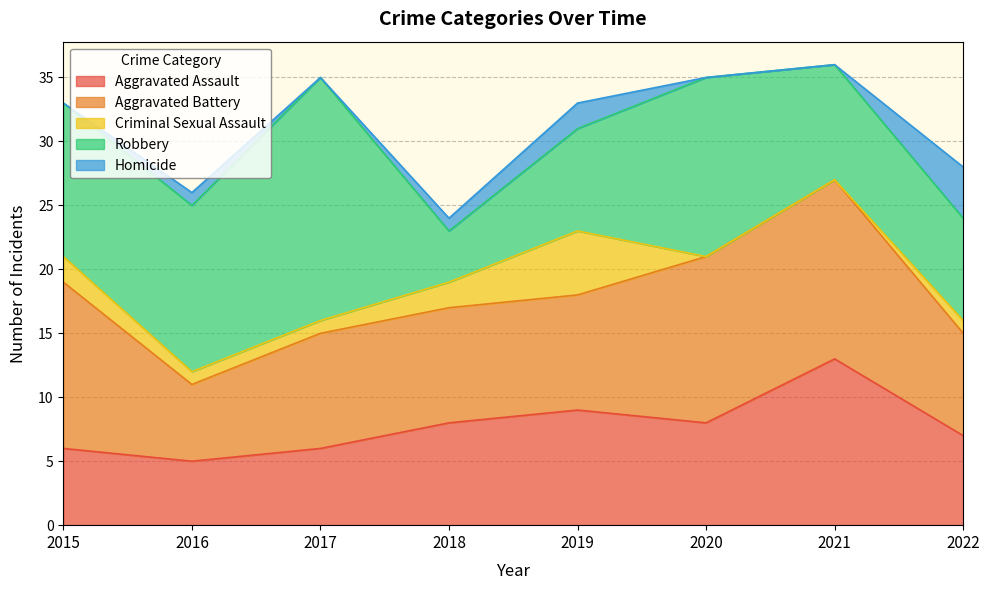

Count the number of categories in the chart.

8